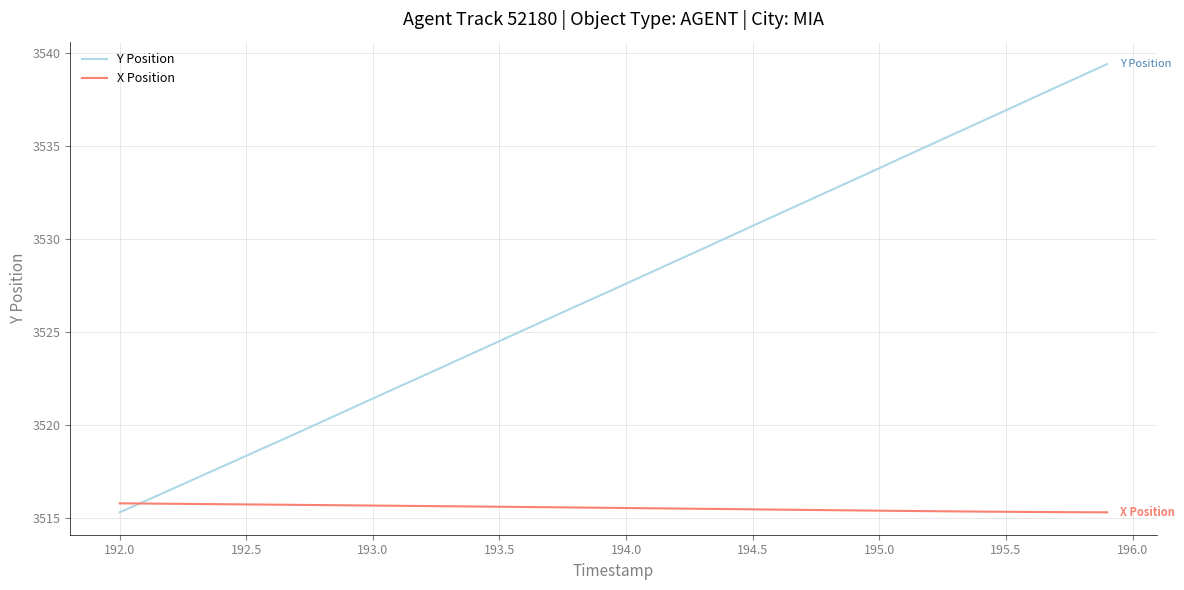

List the series in order of their peak value, lowest first.

X Position, Y Position